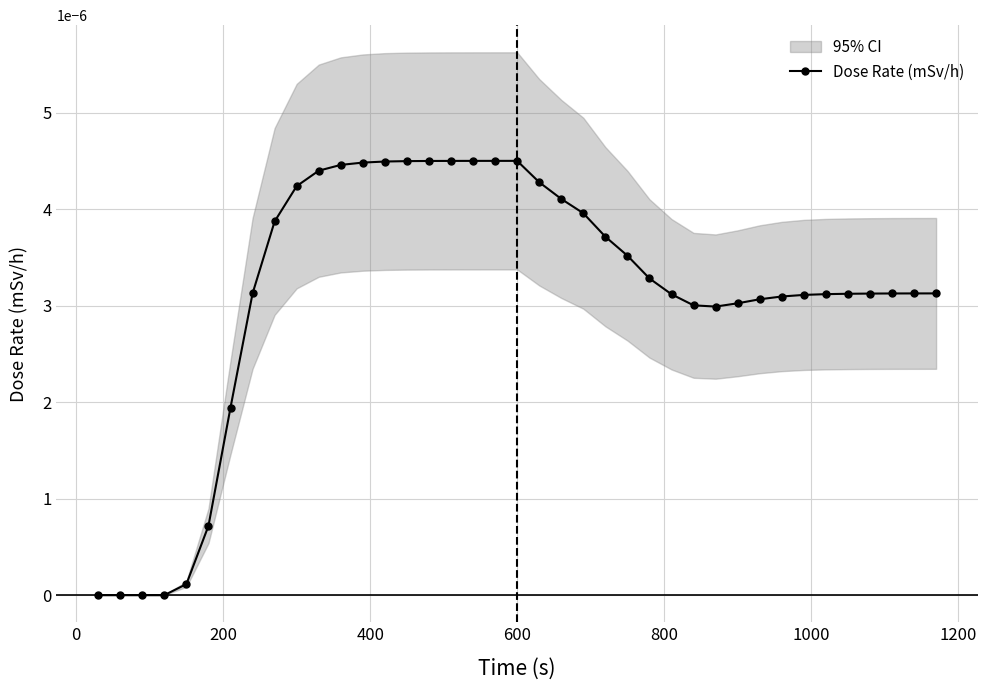

True or false: there are more than 1 points higher than both neighbors.

False